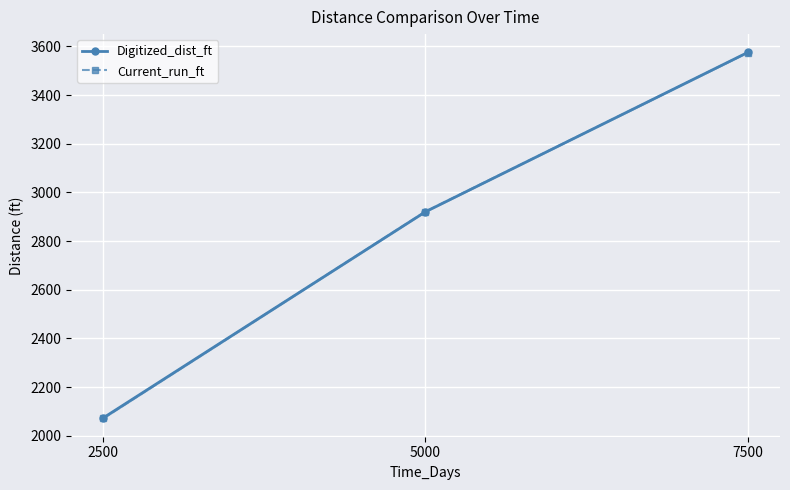

Count the number of data series in this chart.

2